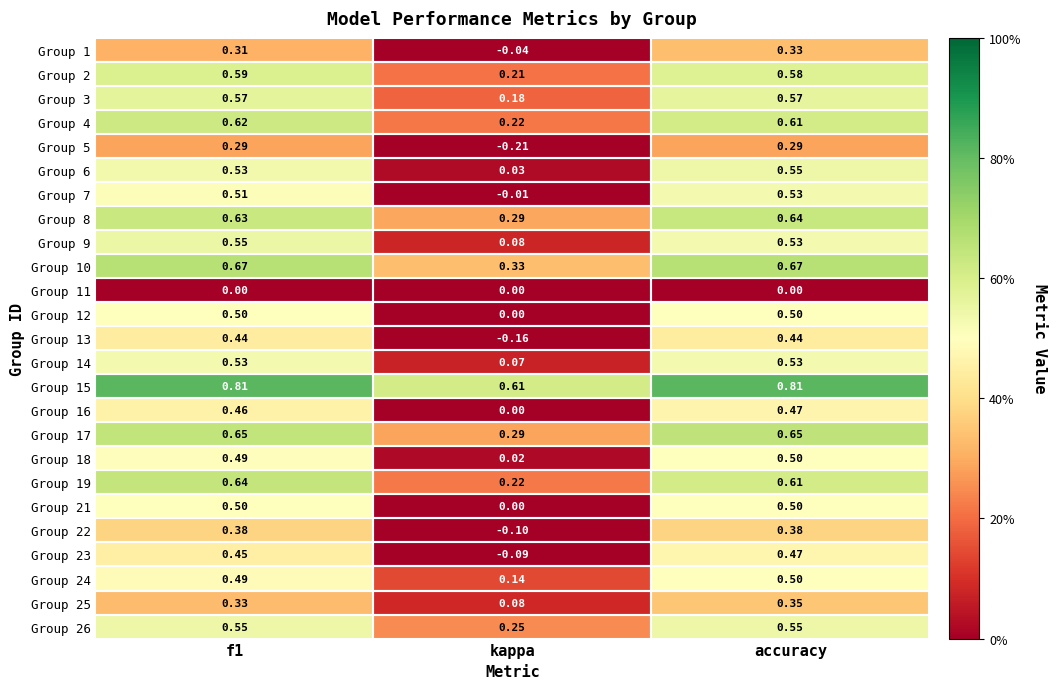

At which category is the sum across all series the highest?

accuracy